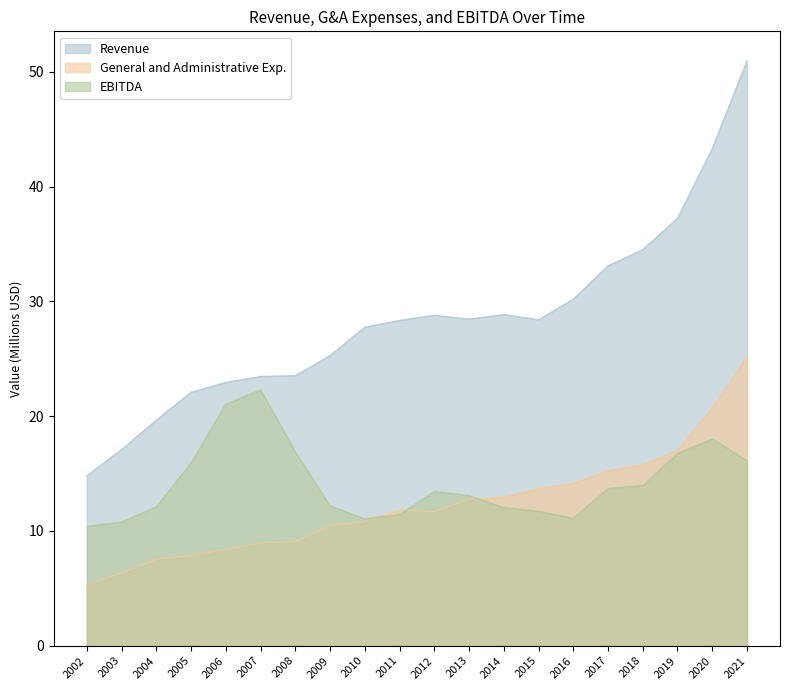

Reading right to left, transcribe all the data shown in this chart.

Revenue: 51.0	43.3	37.3	34.5	33.1	30.2	28.4	28.9	28.5	28.8	28.4	27.8	25.3	23.5	23.5	23.0	22.1	19.7	17.1	14.8
General and Administrative Exp.: 25.2	20.8	17.0	15.8	15.2	14.1	13.7	13.0	12.8	11.7	11.8	10.8	10.5	9.1	9.0	8.4	7.9	7.5	6.3	5.3
EBITDA: 16.1	18.0	16.8	14.0	13.7	11.1	11.7	12.0	13.1	13.4	11.4	11.1	12.2	16.9	22.3	21.1	15.9	12.1	10.8	10.4